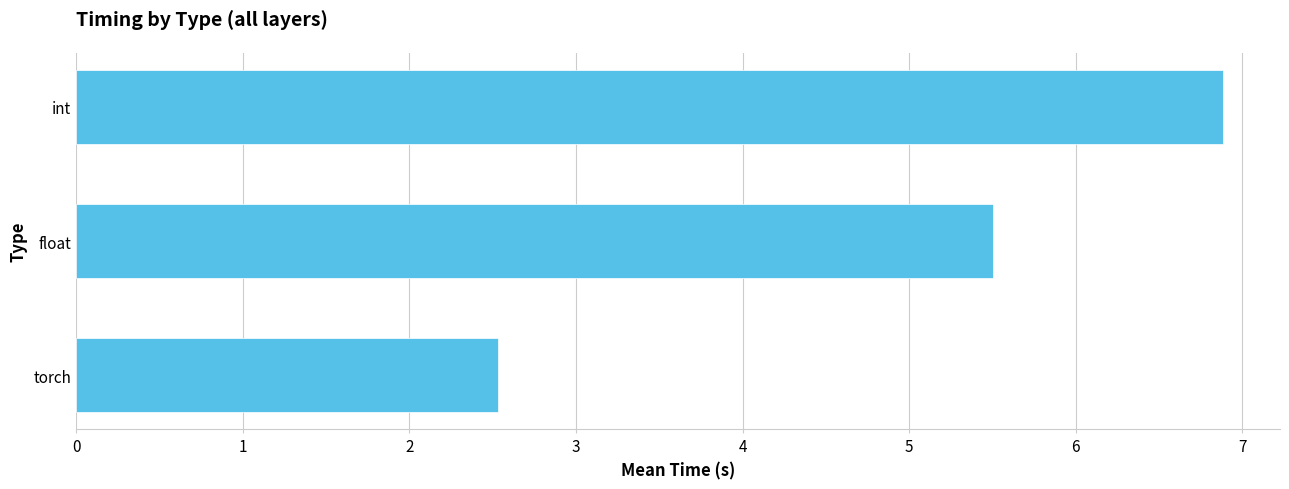

True or false: the data shows 6.9 at int.

True